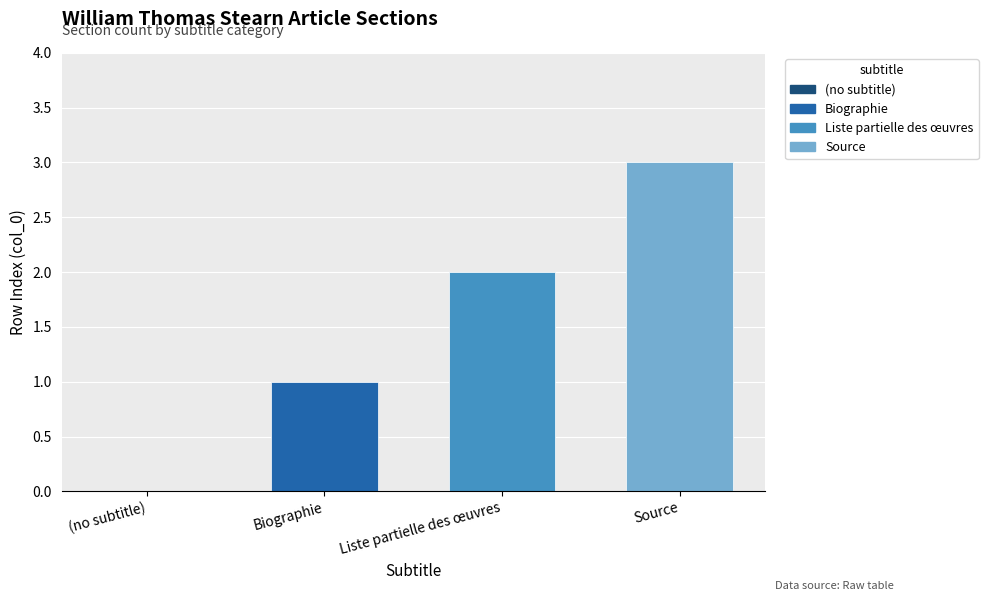

What is the greatest value displayed?

3